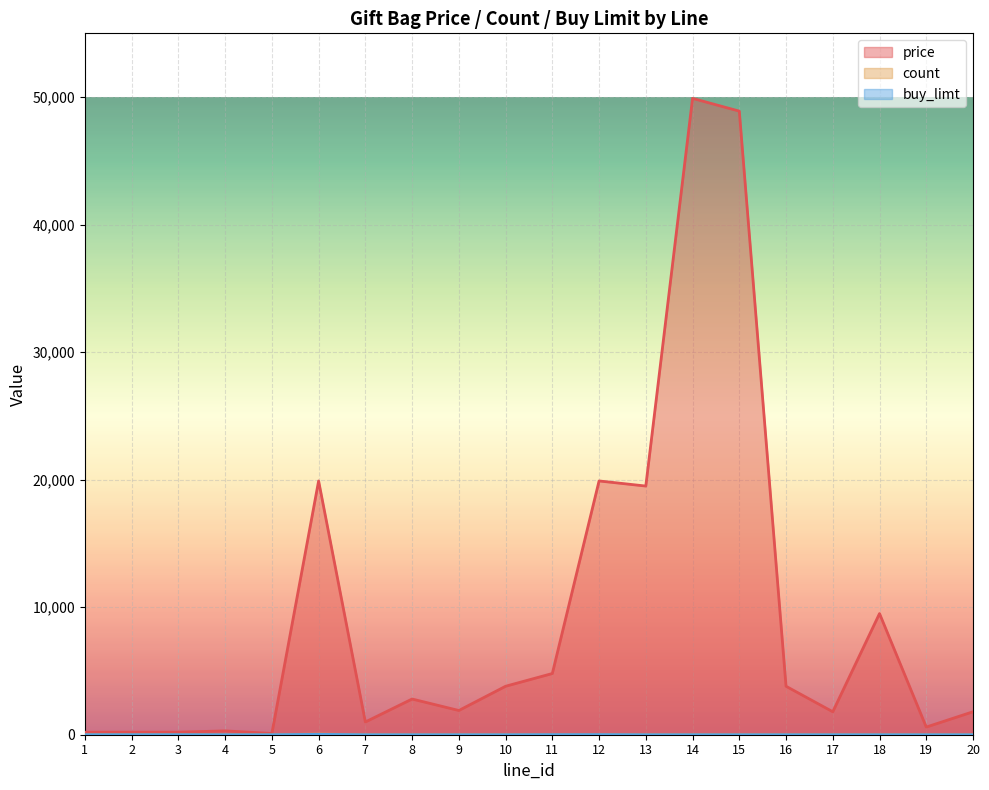

At 13, list the series in order from largest to smallest.

price|价格：人民币，单位：分, count|礼包总量, buy_limt|购买限制